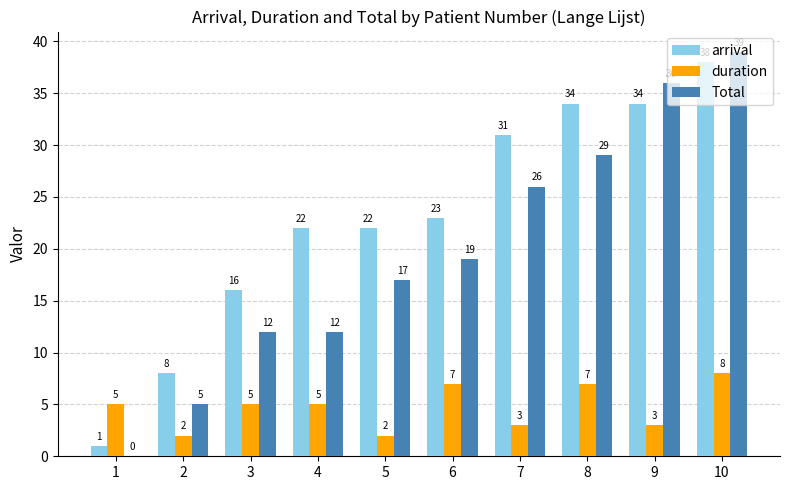

What is the greatest value displayed?

39